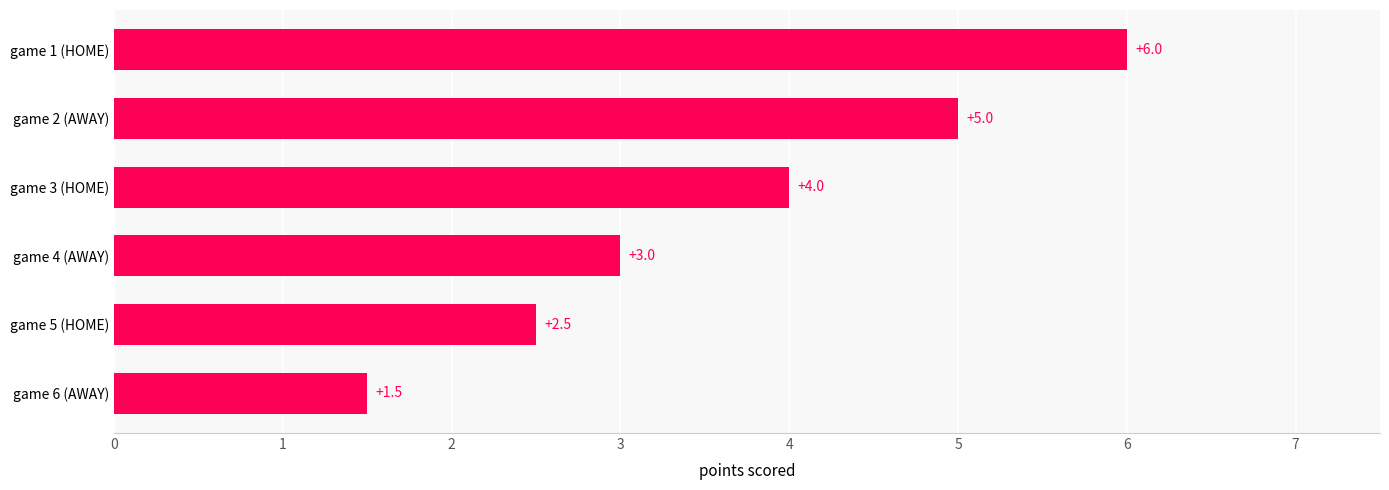

Which has a higher value, game 1 (HOME) or game 2 (AWAY)?

game 1 (HOME)